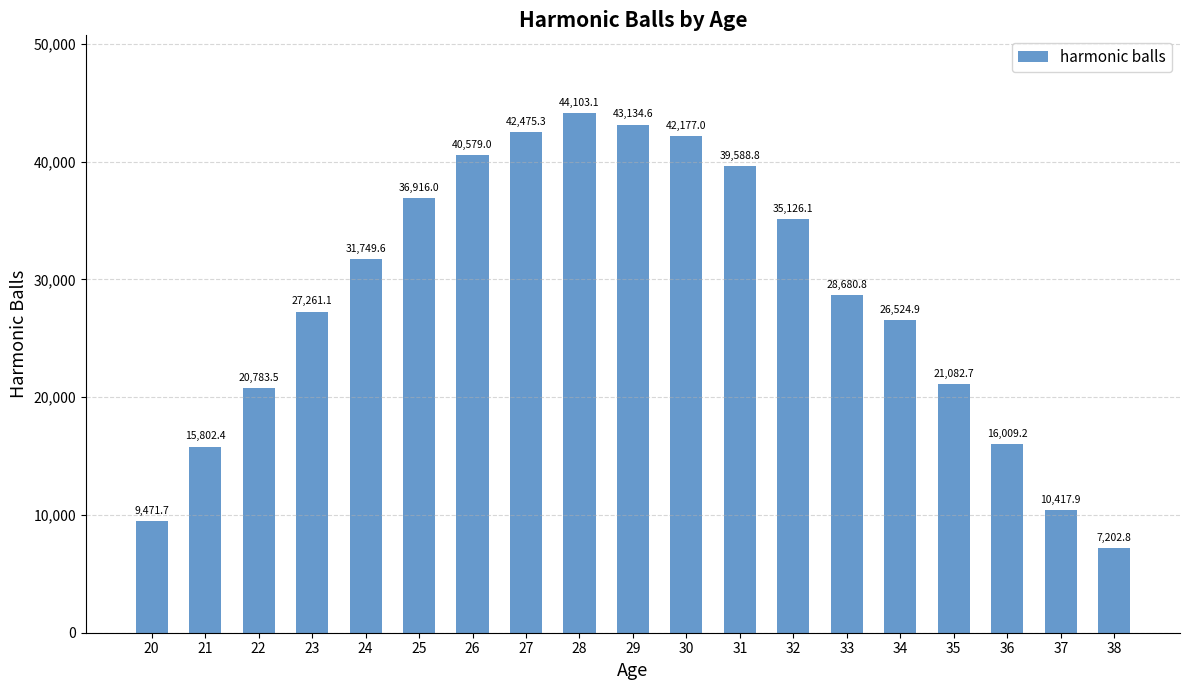

At which category does the chart reach its peak across all series?

28